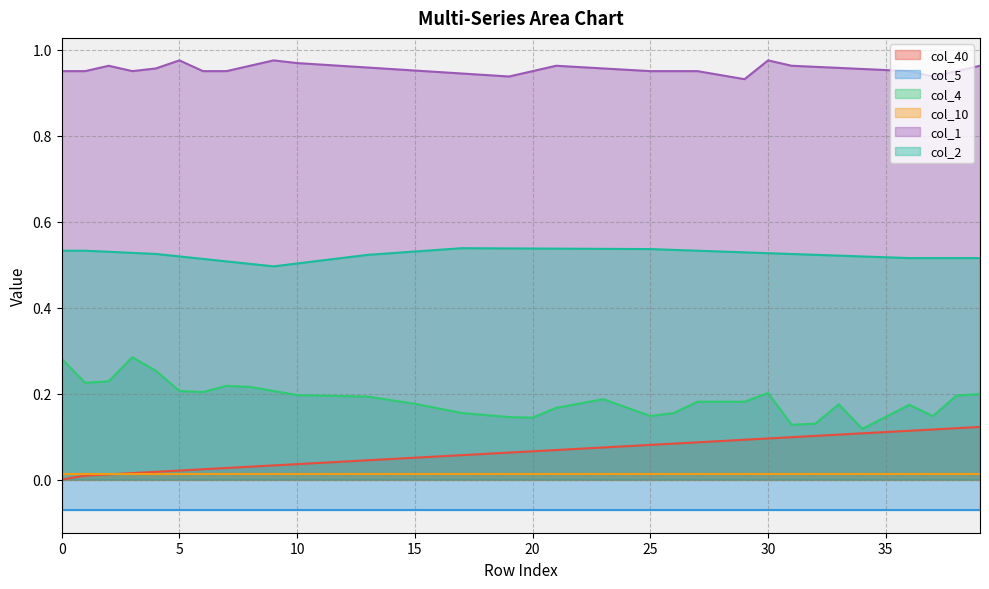

True or false: col_4 and col_1 cross at least once.

False